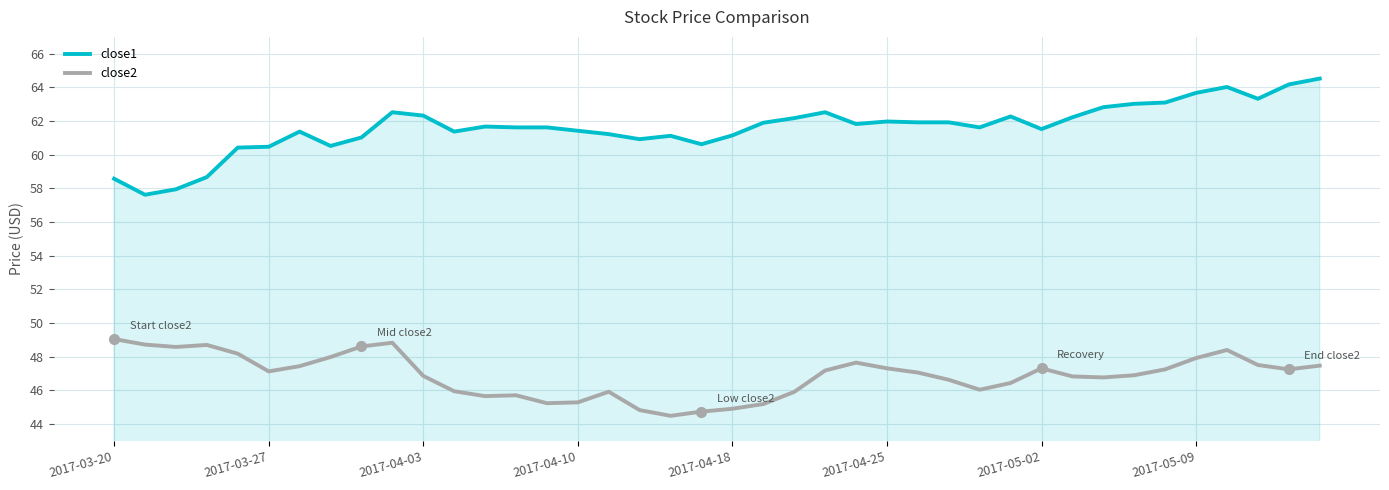

List the series in order of their overall mean, highest first.

close1, close2